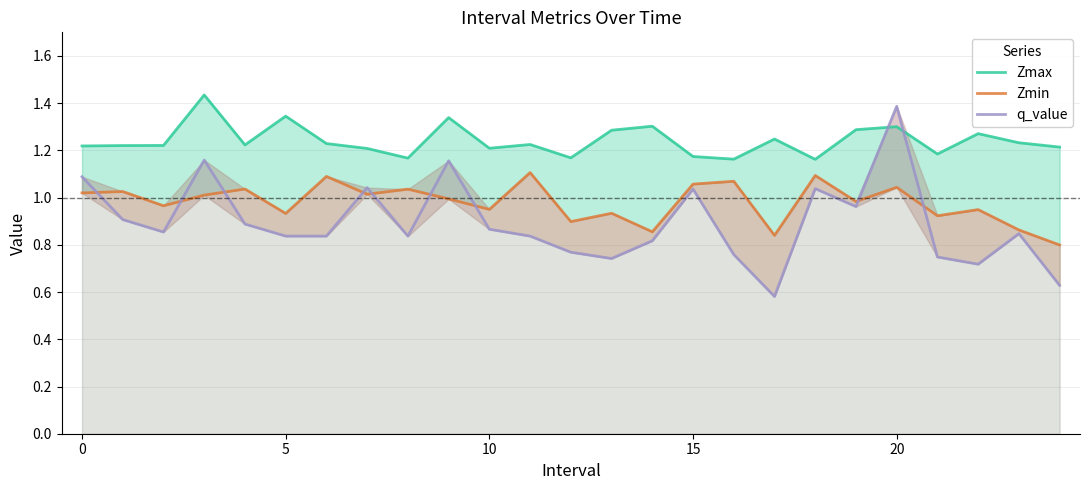

List the series in order of their peak value, lowest first.

Zmin, q_value, Zmax